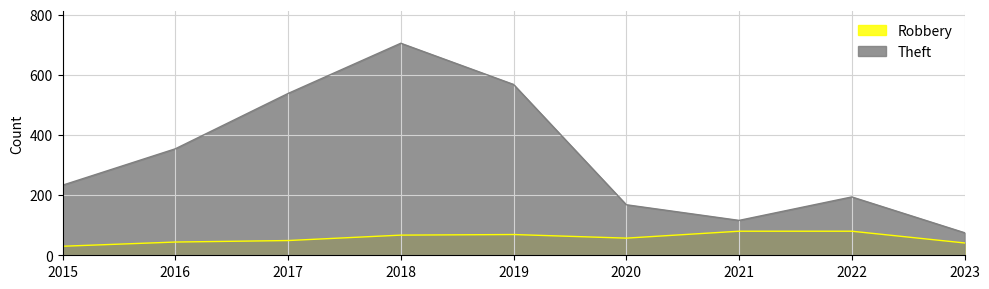

Reading right to left, extract all data points from this chart.

Robbery: 2023=41	2022=80	2021=80	2020=57	2019=69	2018=67	2017=49	2016=44	2015=30
Theft: 2023=75	2022=194	2021=116	2020=168	2019=568	2018=705	2017=538	2016=354	2015=233